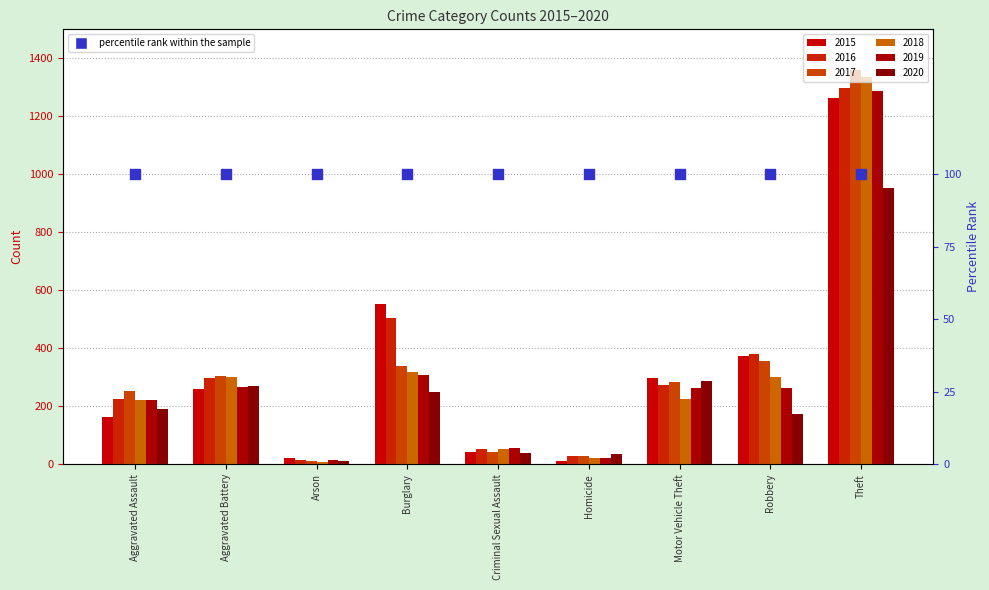

Is the value of 2019 at Theft greater than the value of 2020 at Homicide?

Yes